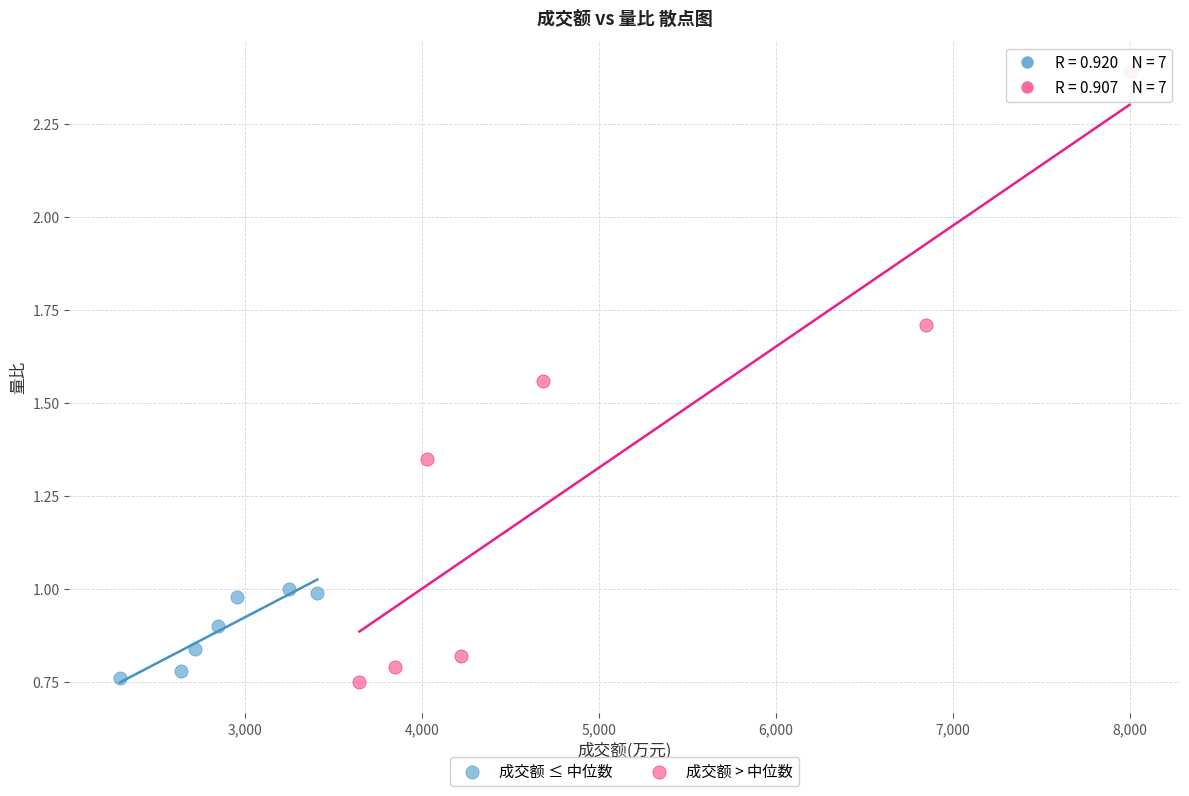

Which series reaches the maximum Y coordinate?

成交额 > 中位数